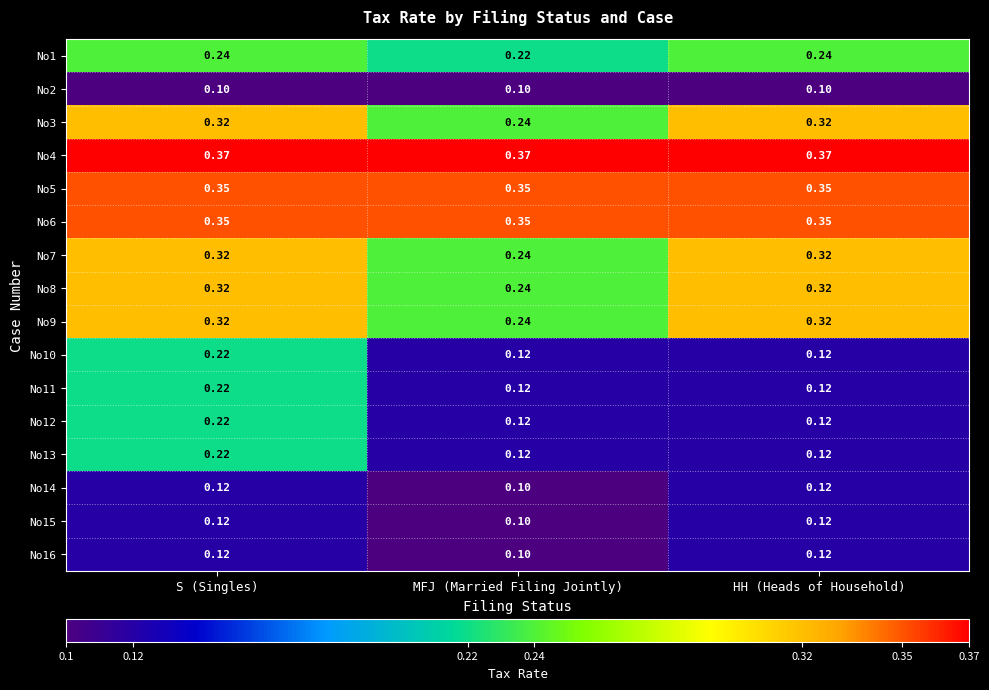

At which category is the sum across all series the highest?

S (Singles)